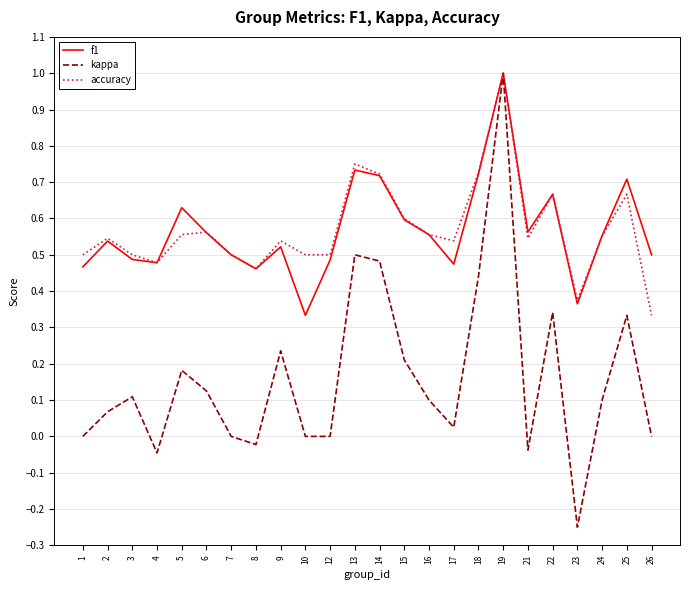

What is the greatest value displayed?

1.0